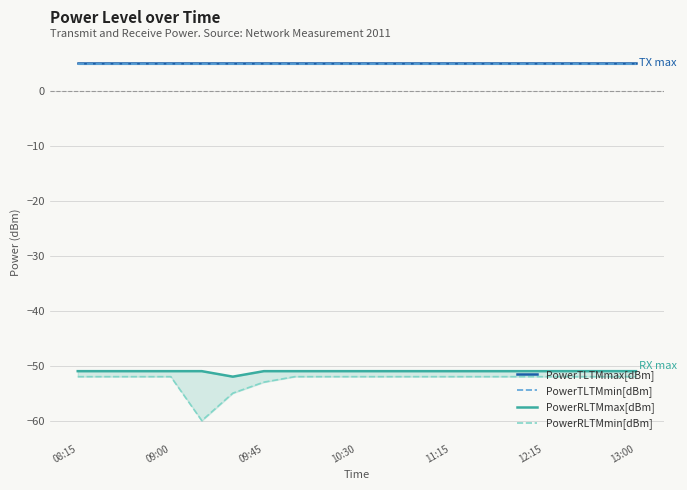

Does the chart display data point markers on the line(s)?

No